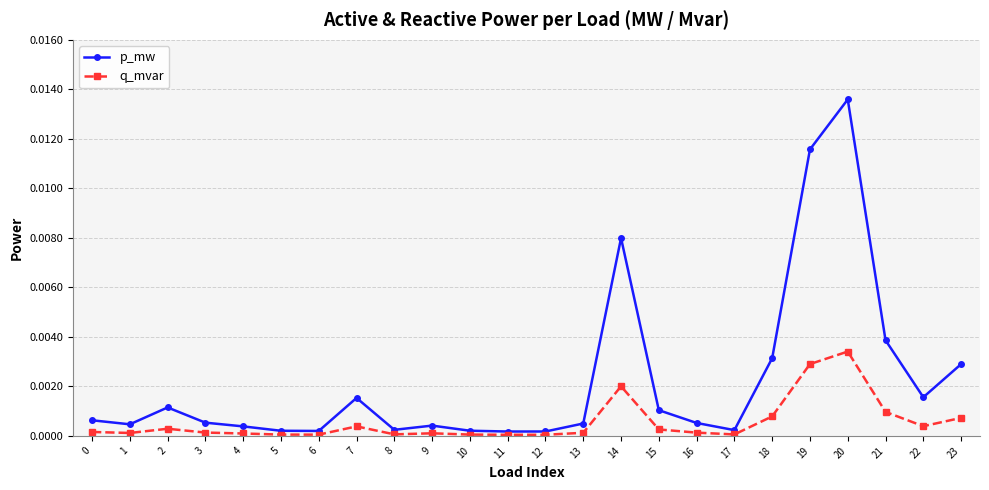

At which category is the sum across all series the highest?

20